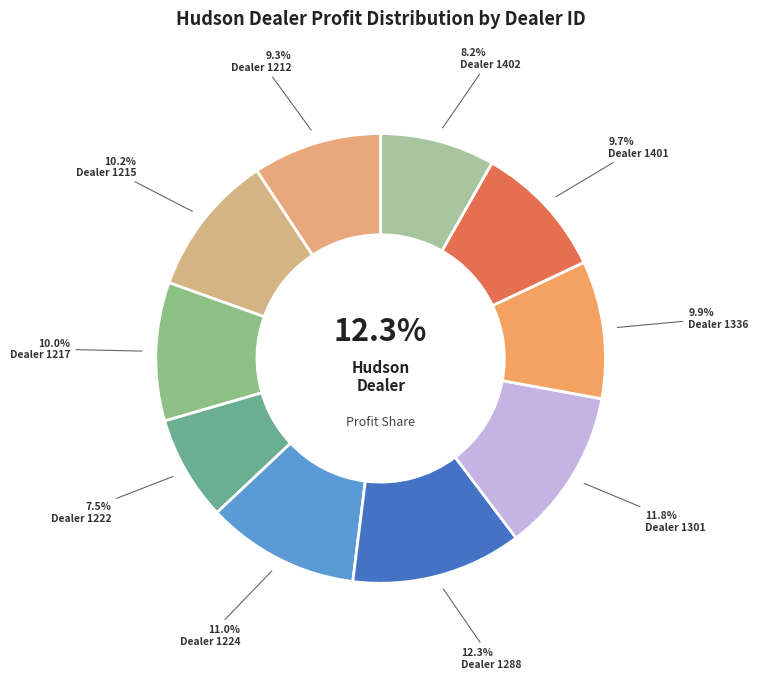

How many segments does this pie chart have?

10